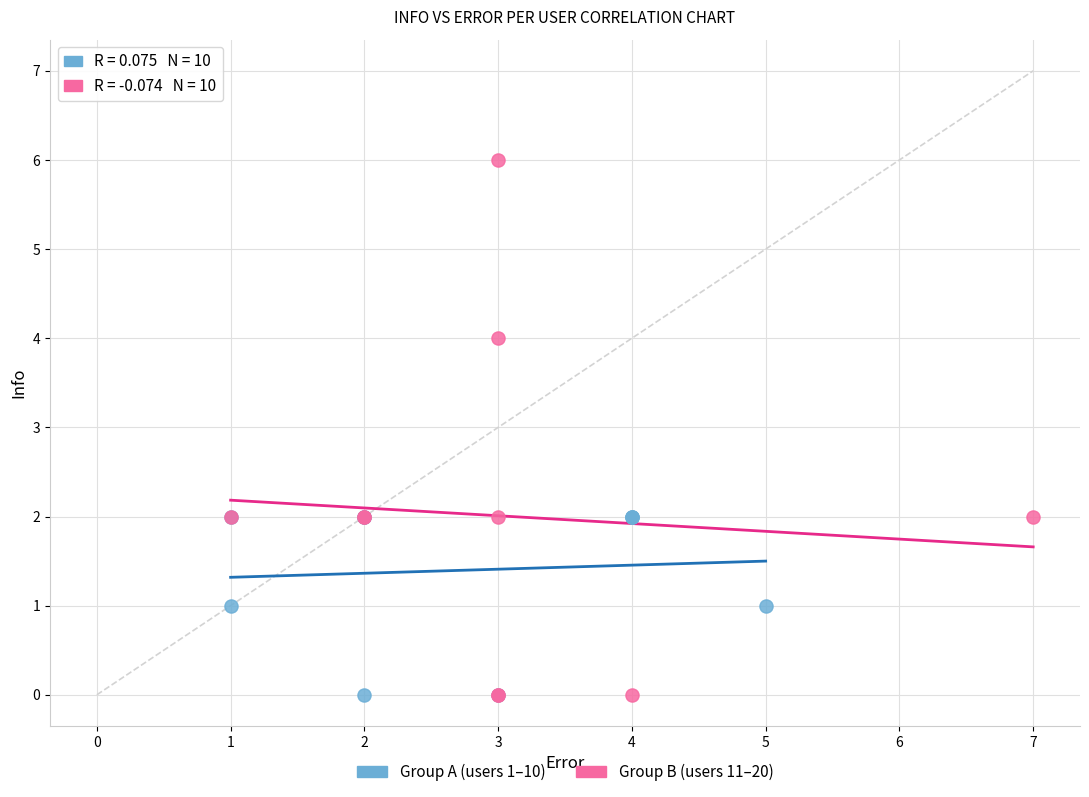

Which series reaches the maximum Y coordinate?

Group B (users 11–20)